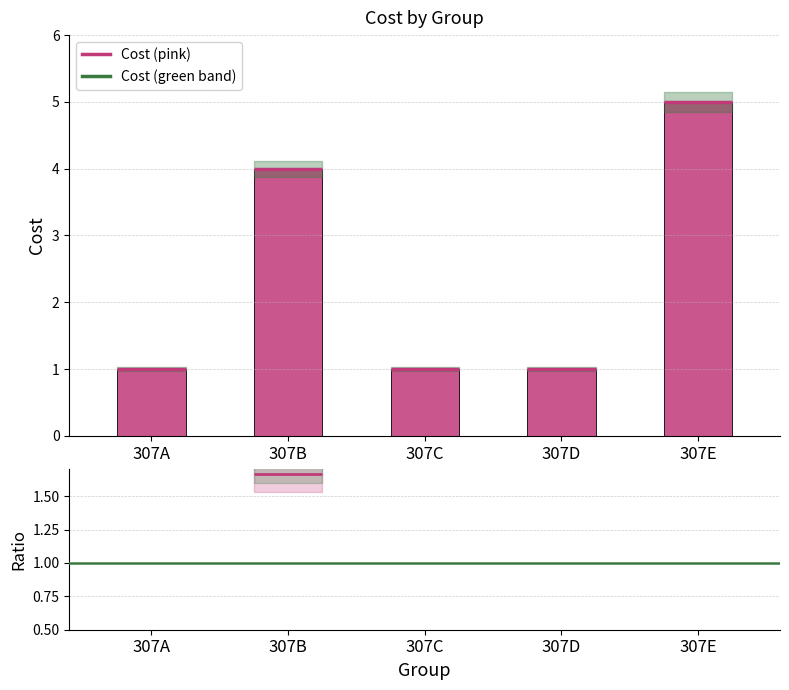

Rank the categories by value from highest to lowest.

307E, 307B, 307A, 307C, 307D